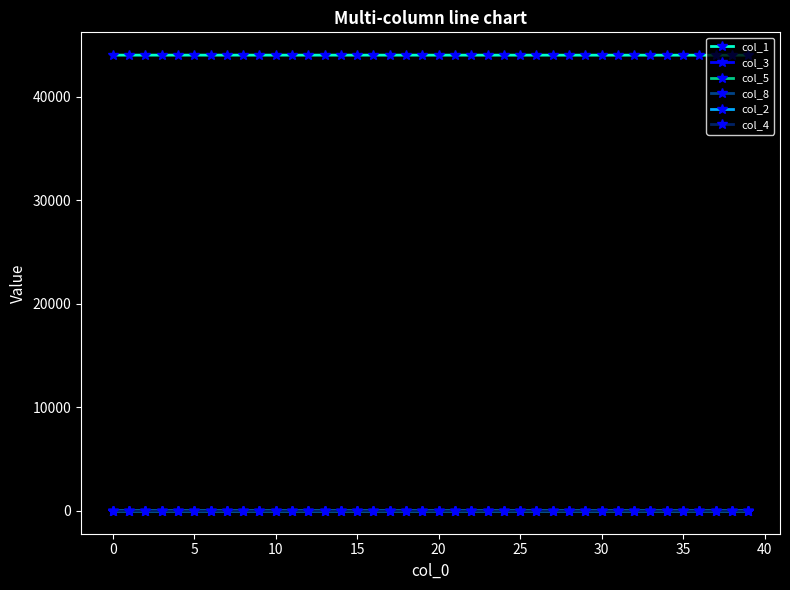

What are all the series names shown in the legend?

col_1, col_3, col_5, col_8, col_2, col_4